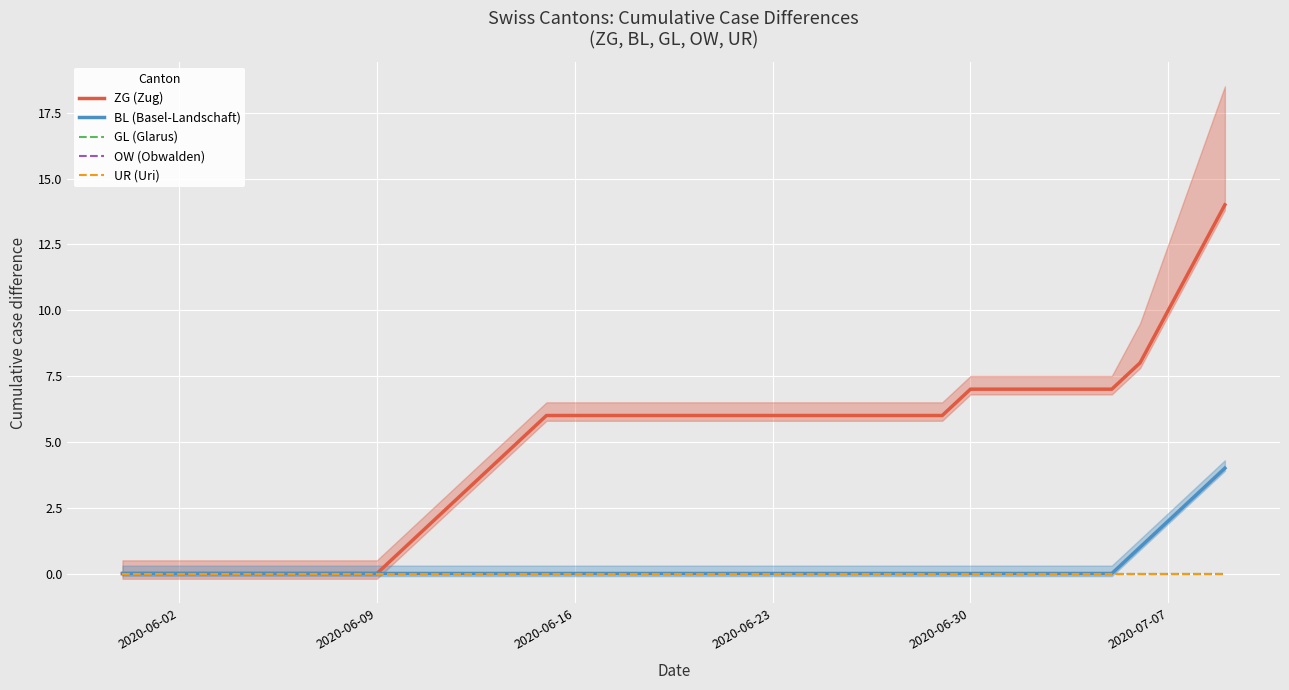

Which series has the widest spread of values?

ZG (Zug)